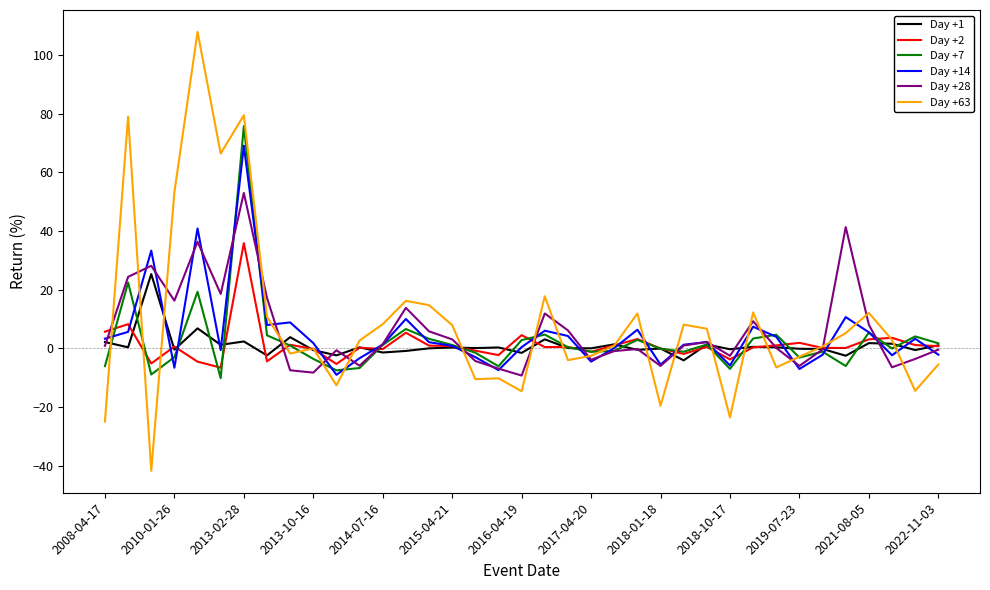

Which series has the largest range (max minus min)?

Day +63